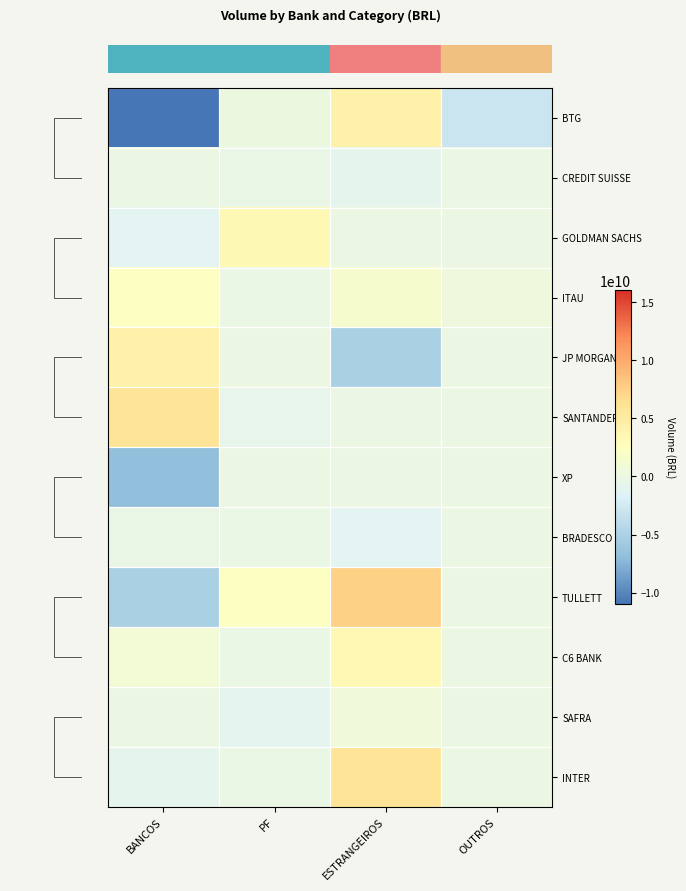

Which category has the highest value across all series?

ESTRANGEIROS